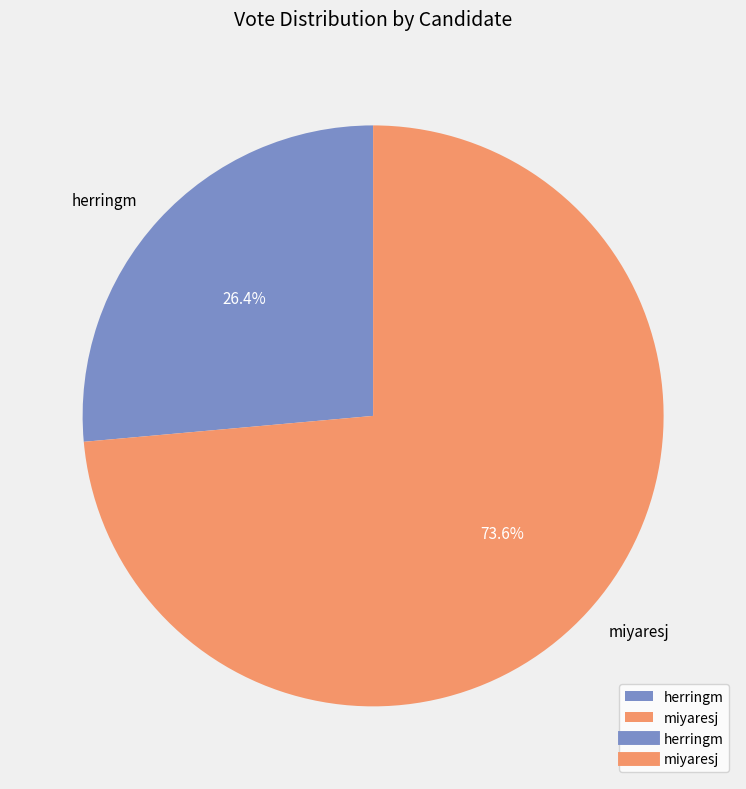

True or false: herringm accounts for 13% of the total.

False